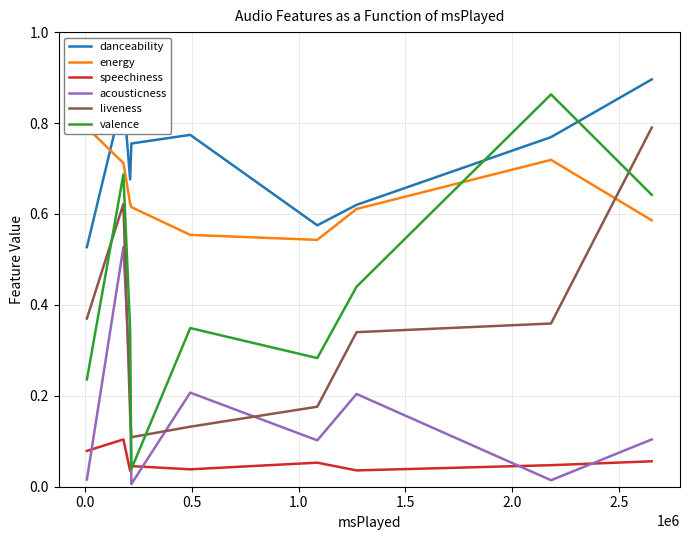

True or false: speechiness and danceability intersect in this chart.

False